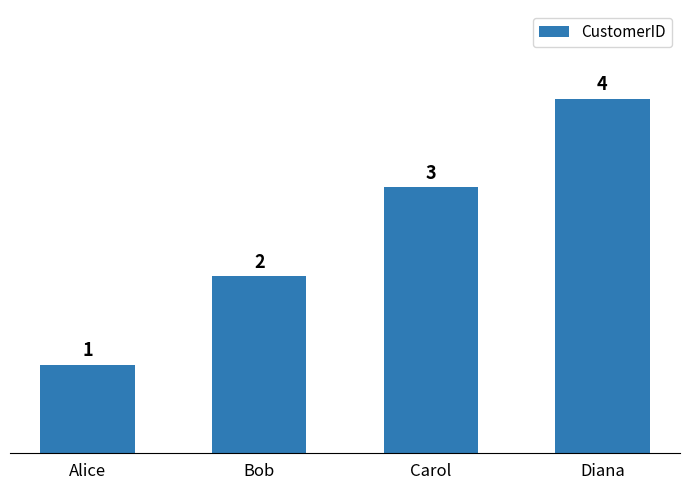

Reading left to right, what are all the values shown in this chart?

Alice=1	Bob=2	Carol=3	Diana=4